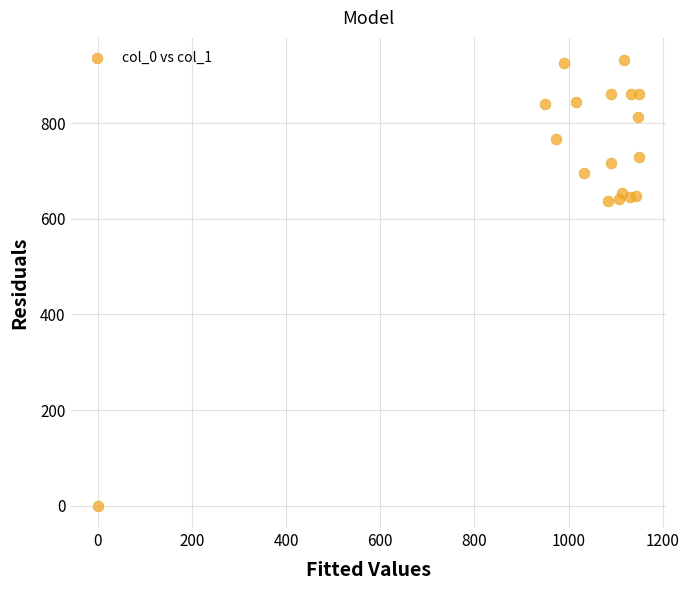

What is the range of X values (max minus min)?

1150.0